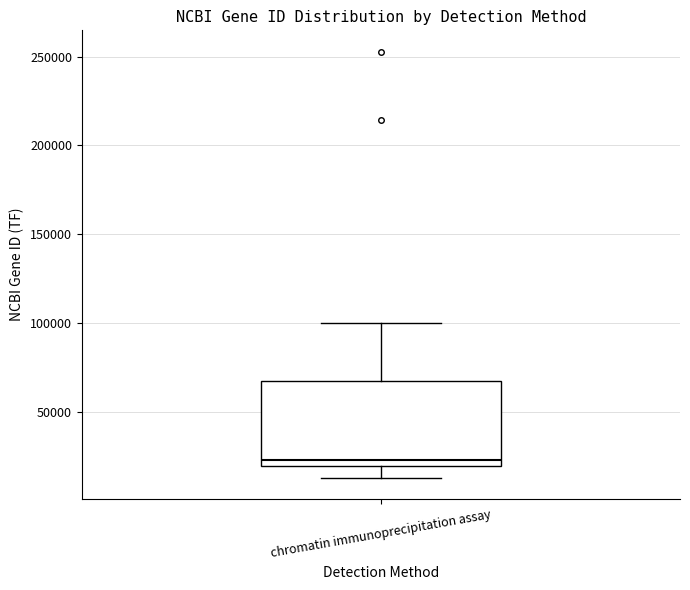

Transcribe this box plot: give where the median line is, the range the box spans, and where the two whiskers end, as read against the y-axis. The values are not printed on the chart, so give them approximately, as read against the axis.

median 20000 (just above the box's lower edge), box 20000 to 65000, whiskers 15000 to 100000